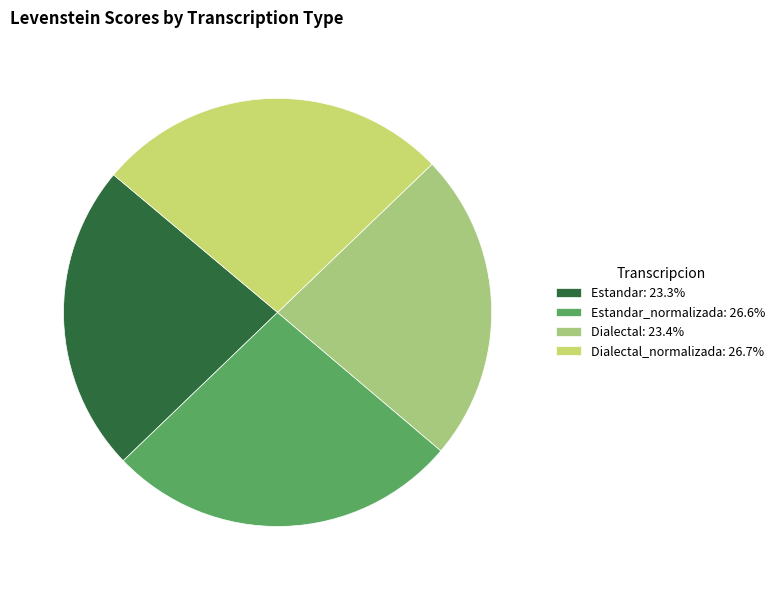

What is the ratio of the value at Dialectal_normalizada: 26.7% to the value at Estandar: 23.3%?

1.1